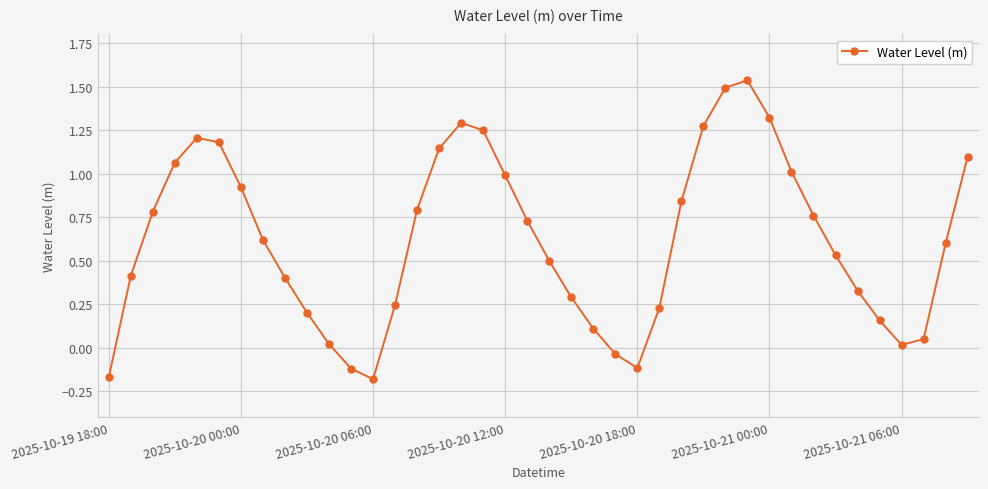

What is the sum of all values?

24.8